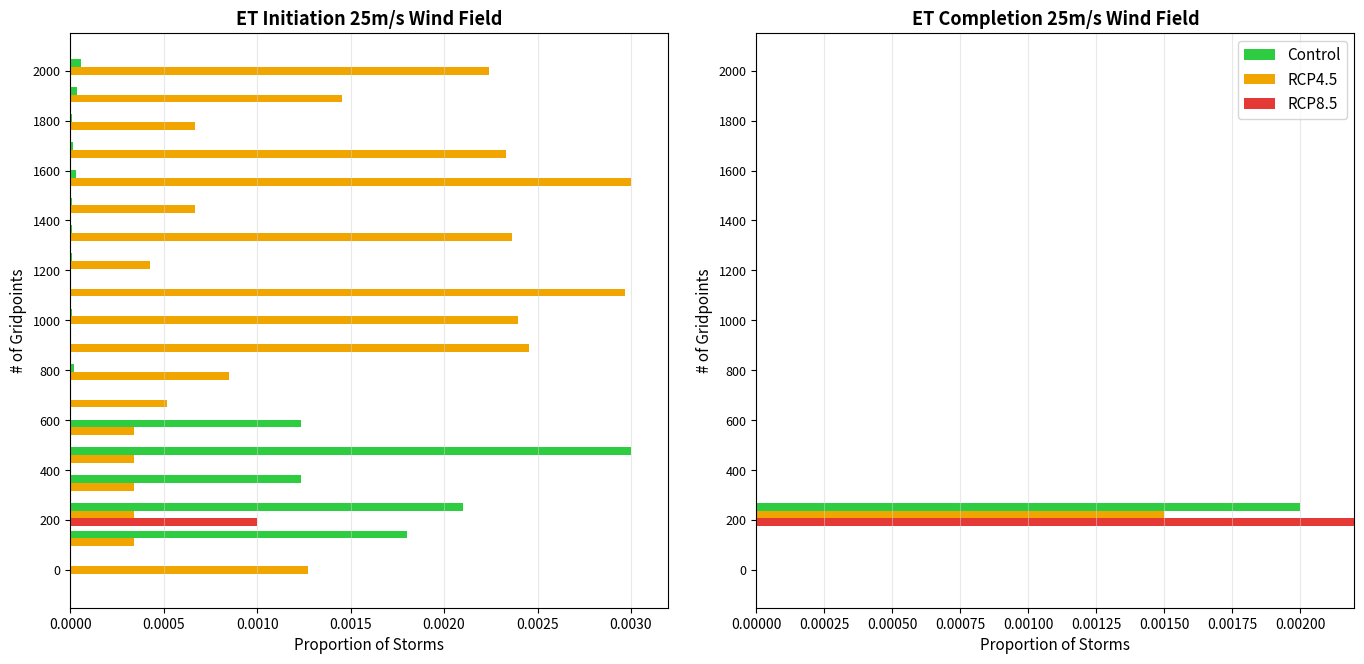

At how many categories does at least one series exceed 0?

19